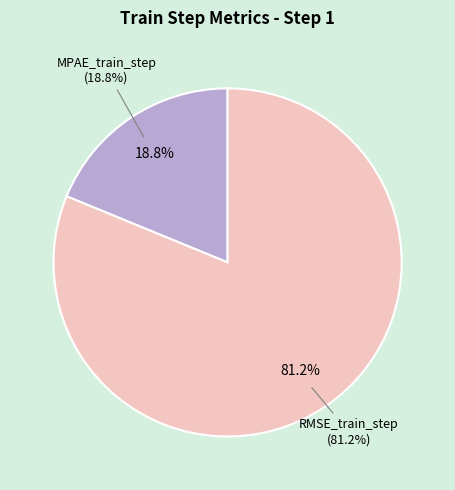

How many slices are in this pie chart?

2